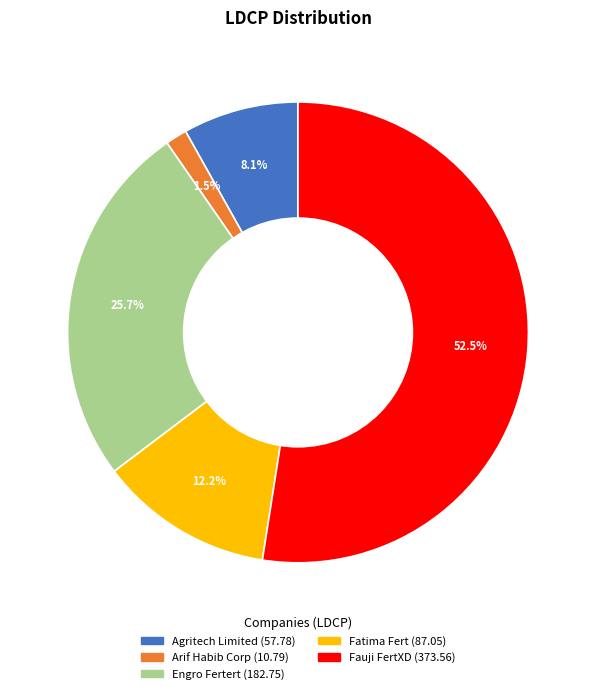

To the nearest percent, what percentage of the pie is Agritech Limited?

8%